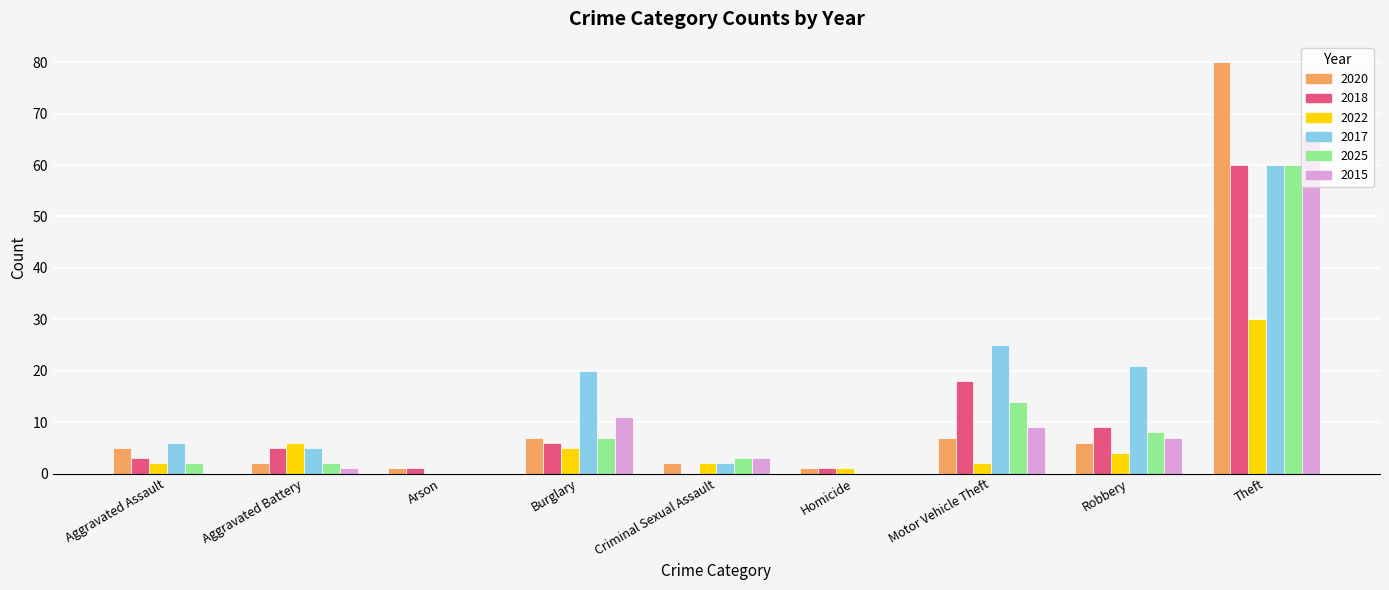

What is the sum of the 2015 values at Burglary and Criminal Sexual Assault?

14